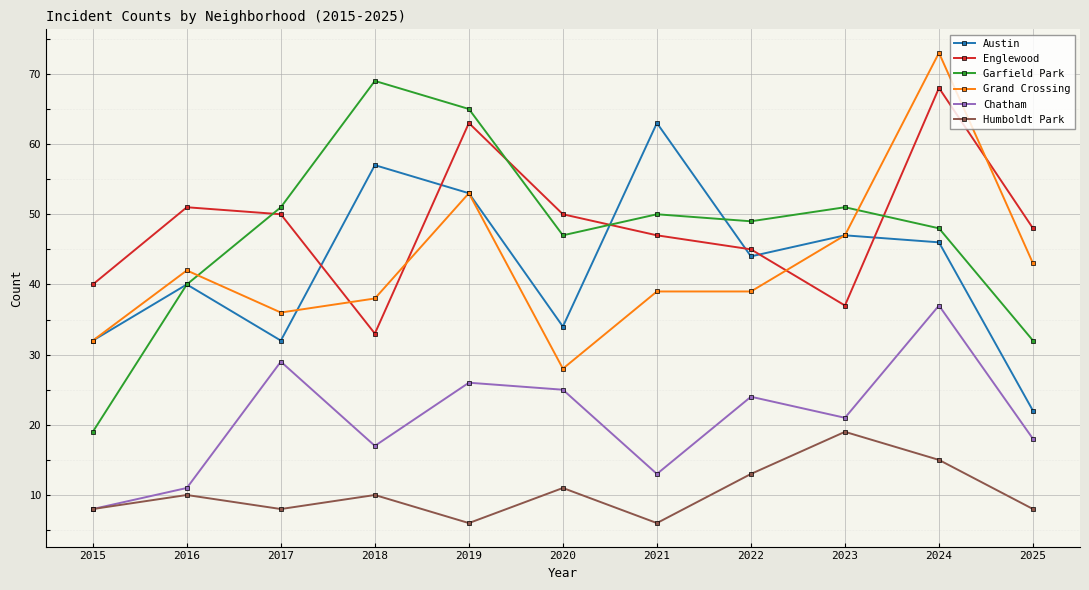

What is the sum of the Humboldt Park values at 2018 and 2016?

20